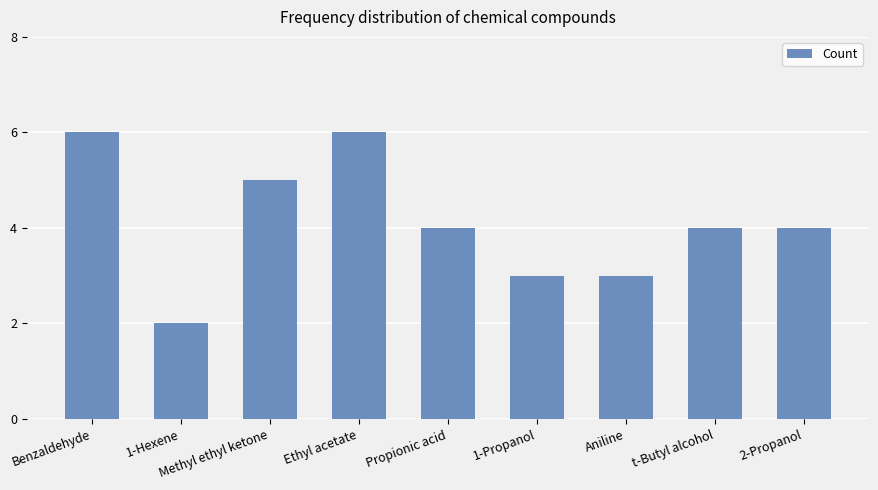

Which label corresponds to the smallest value in the chart?

1-Hexene